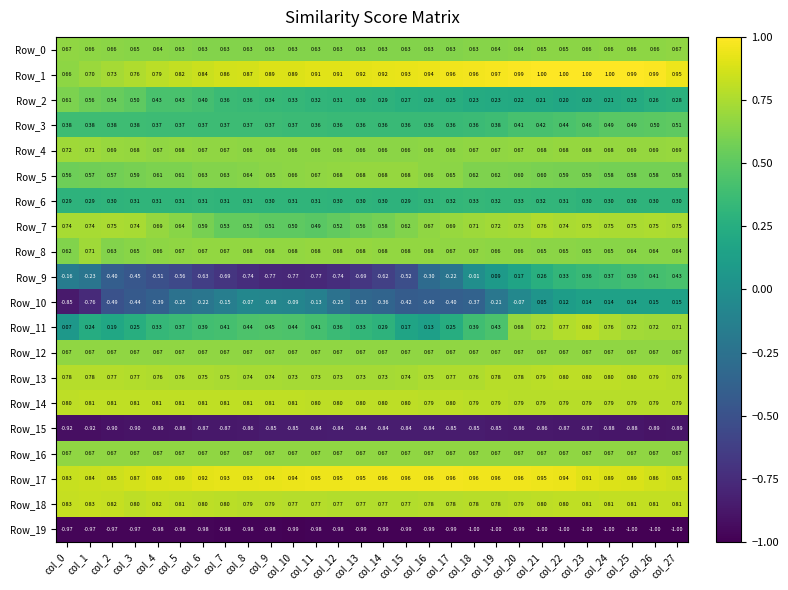

Is the value of Row_16 at col_0 greater than the value of Row_2 at col_26?

Yes